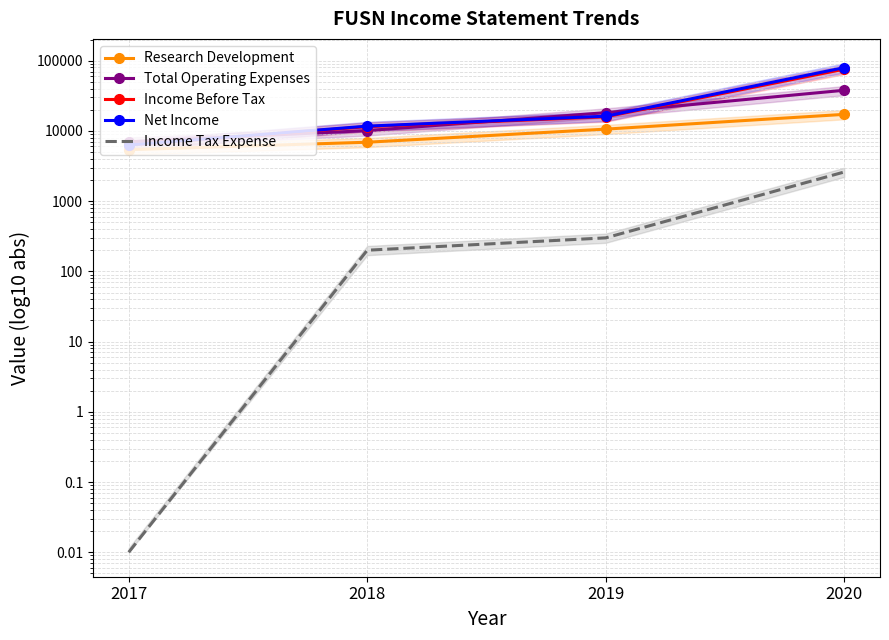

True or false: Research Development has more than 2 interior local peaks.

False